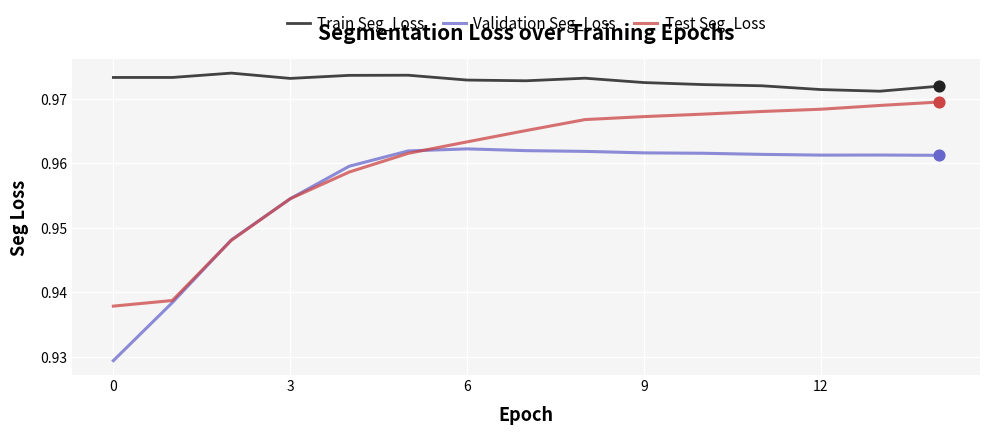

Which series has the largest range (max minus min)?

Validation Seg_Loss